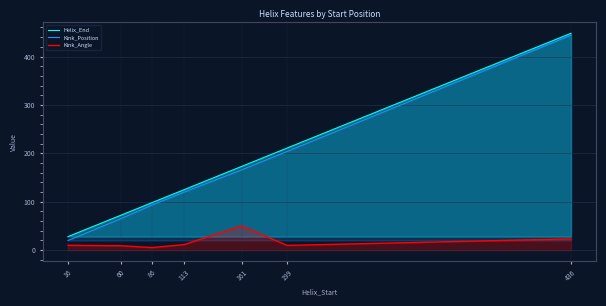

True or false: Kink_Angle has a value of 50.1 at 161.

True